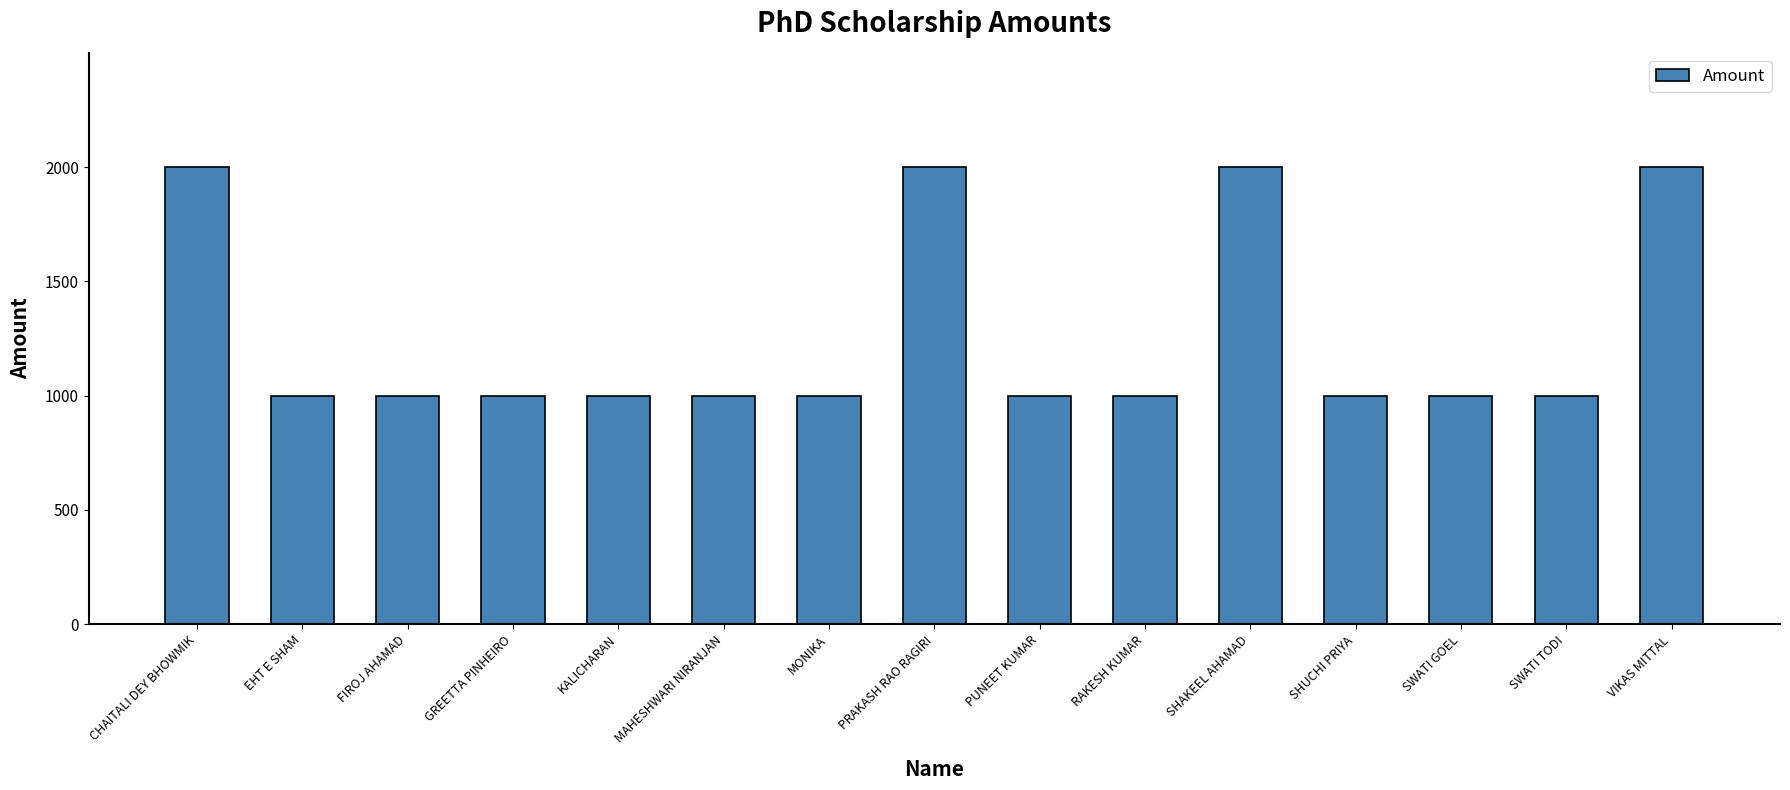

Count the number of data series in this chart.

1